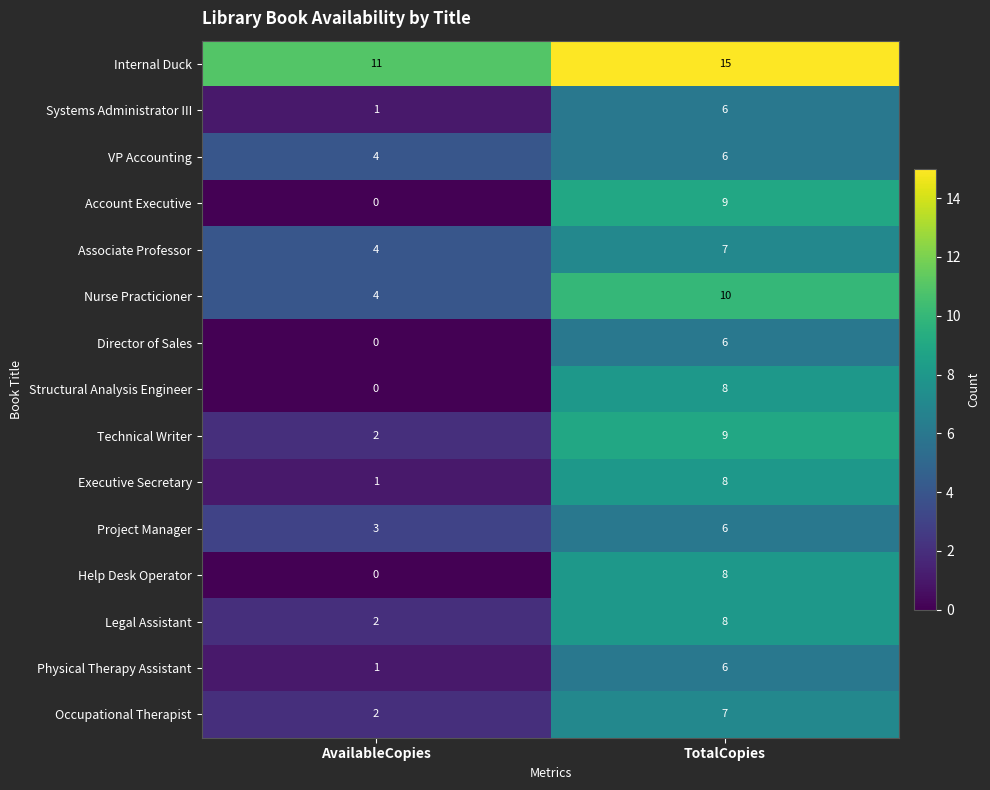

True or false: Director of Sales has a value of 6 at TotalCopies.

True